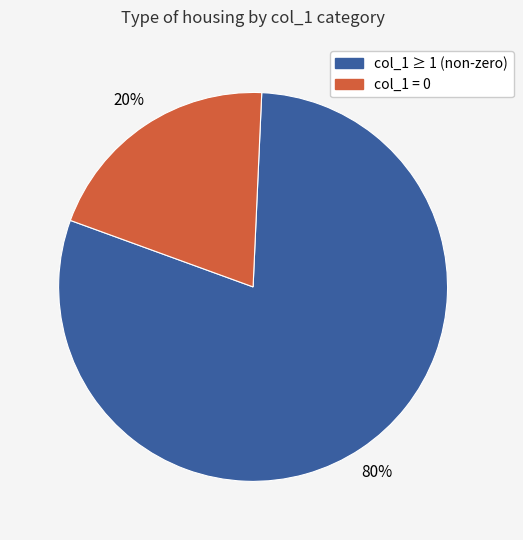

To the nearest percent, what is the difference between the largest and smallest slice percentages?

60%